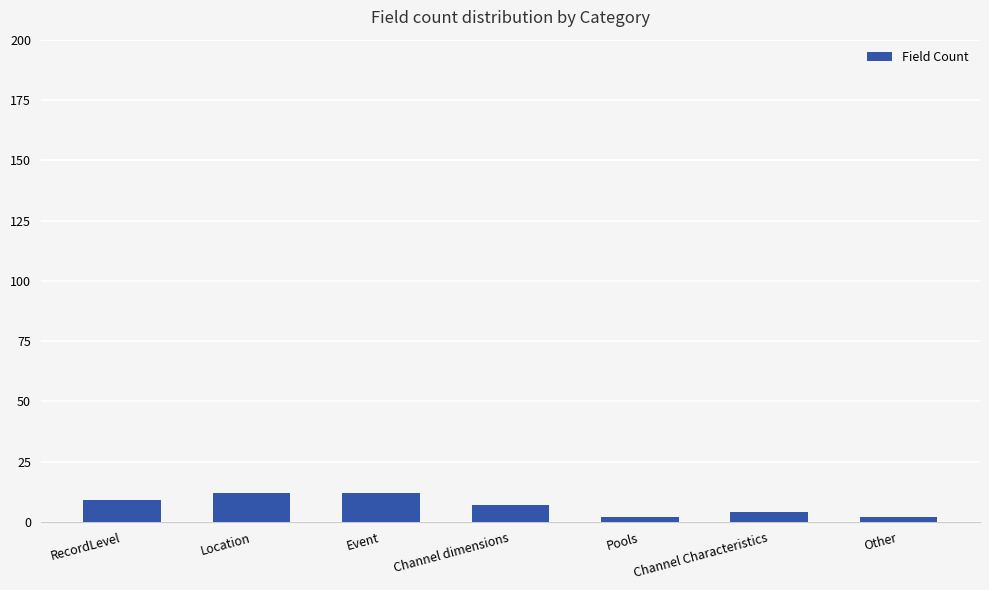

Where does the data first go above 7?

RecordLevel